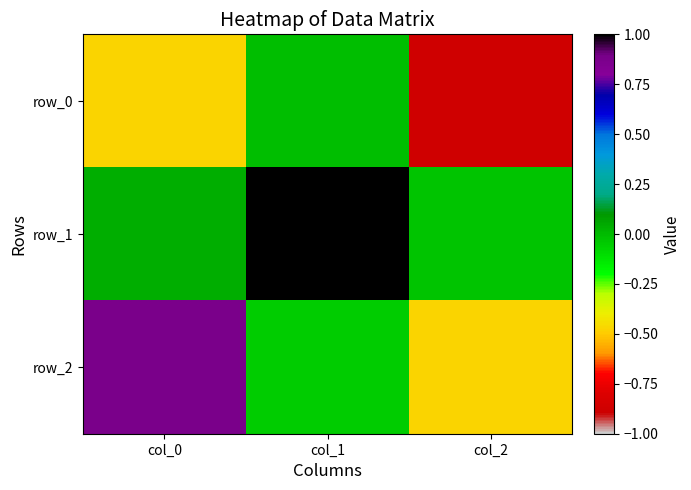

What is the difference between the second highest and minimum values in the row_2 series?

0.4